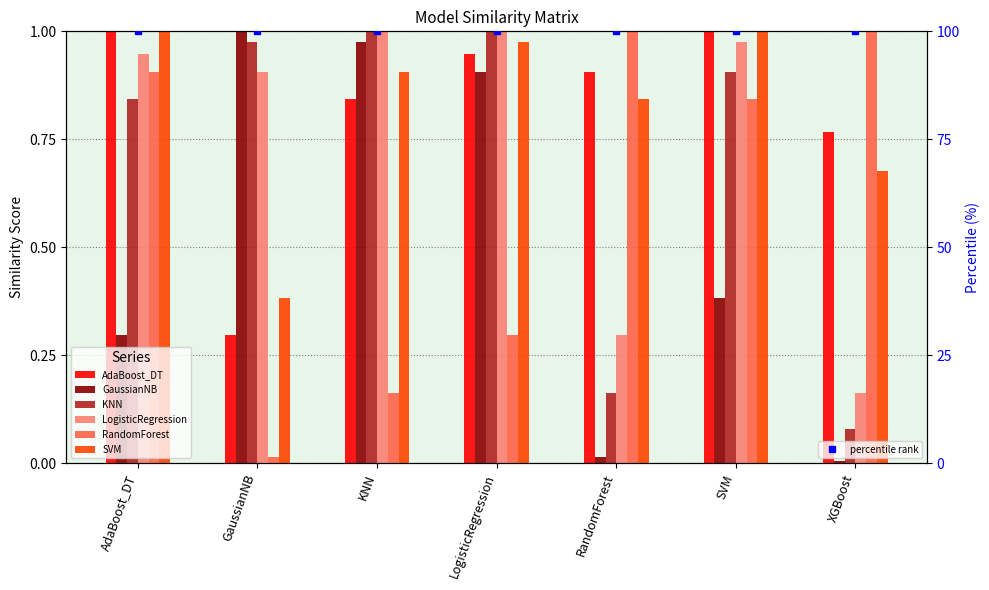

How many groups of bars are there?

7